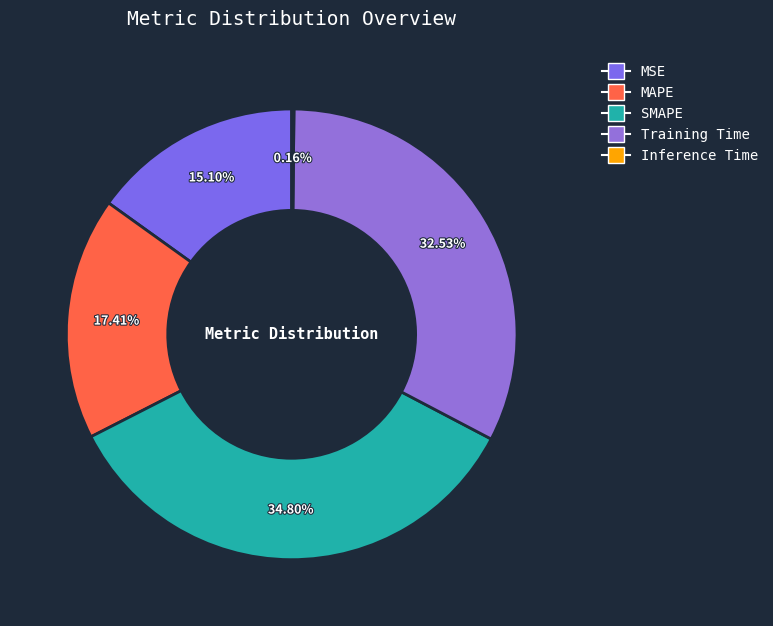

Is it true that Inference Time is 0% of the pie?

True